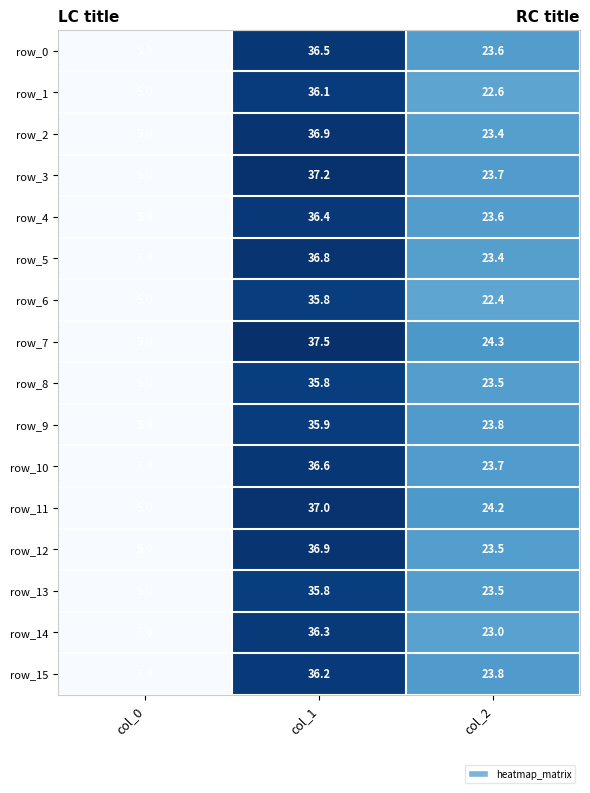

Which series has the largest range (max minus min)?

row_7